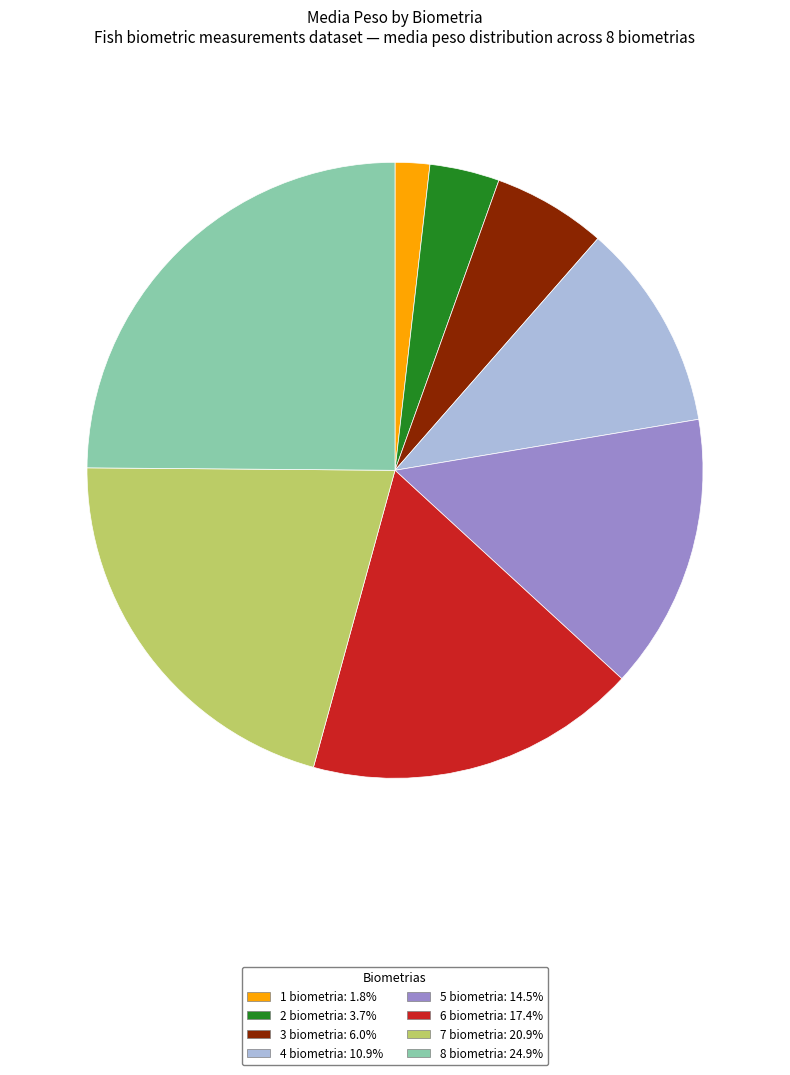

The 4 biometria slice represents 11% of the pie. True or false?

True